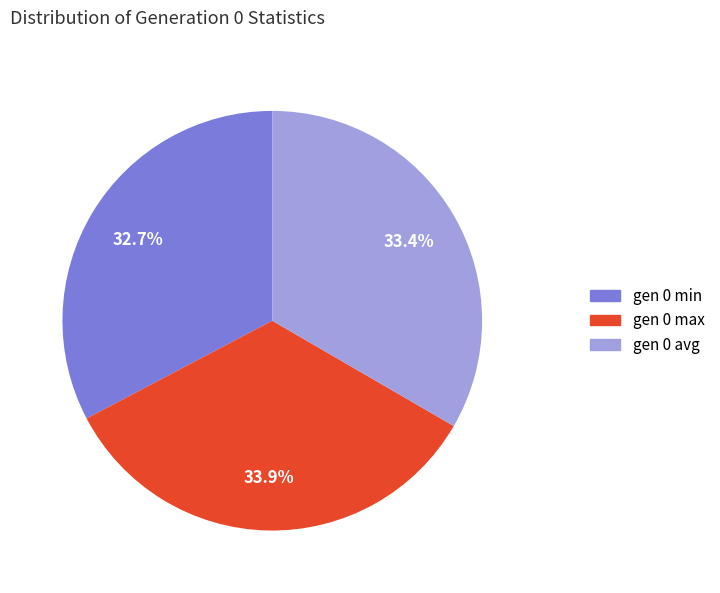

How many segments does this pie chart have?

3